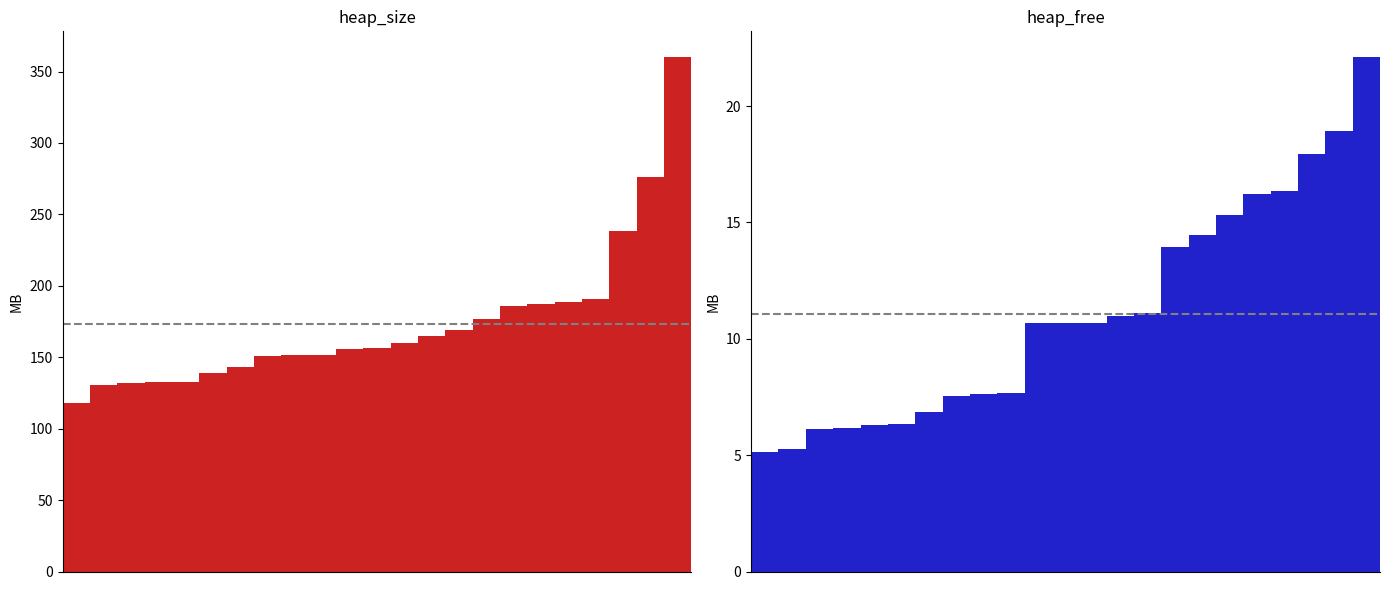

How many groups of bars are there?

23